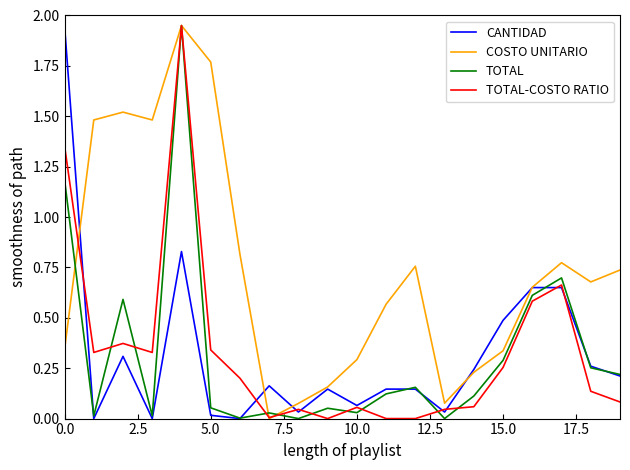

Which series has the largest total across all categories?

COSTO UNITARIO